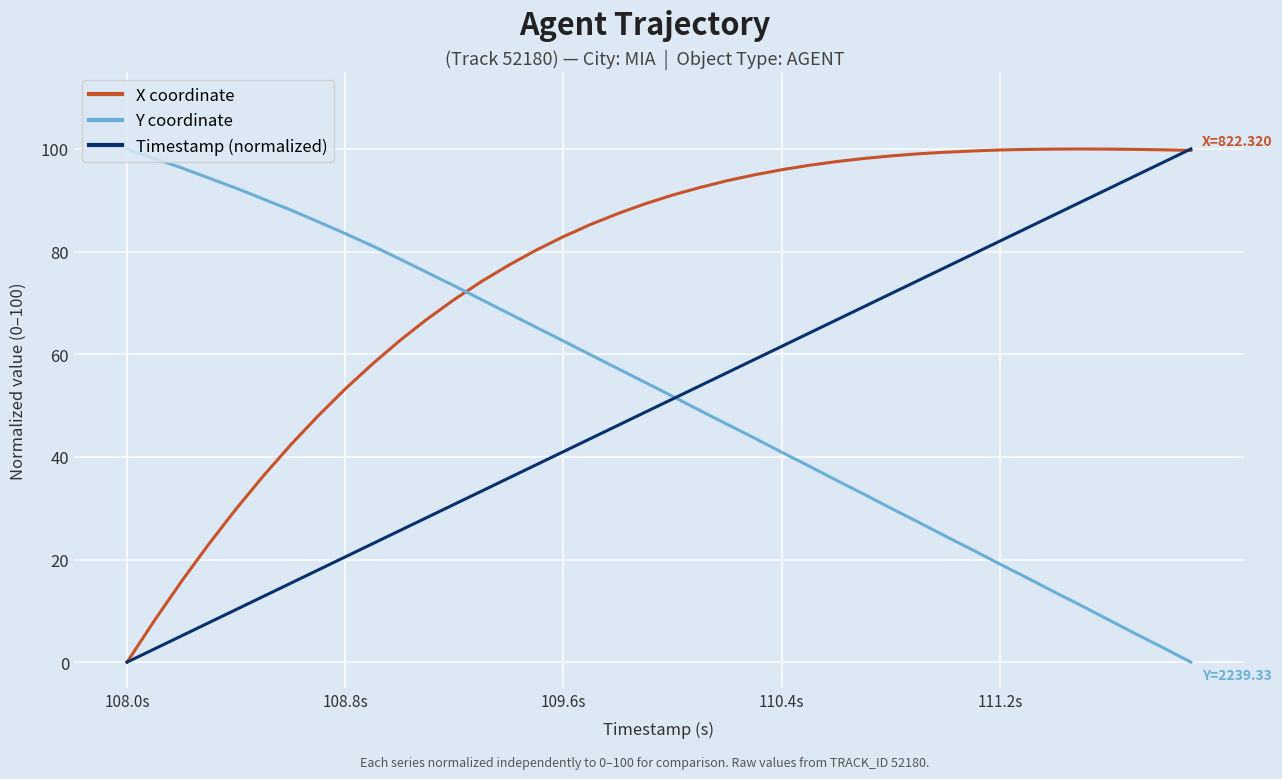

After their last crossing, which series has the higher values: Y coordinate or X coordinate?

X coordinate